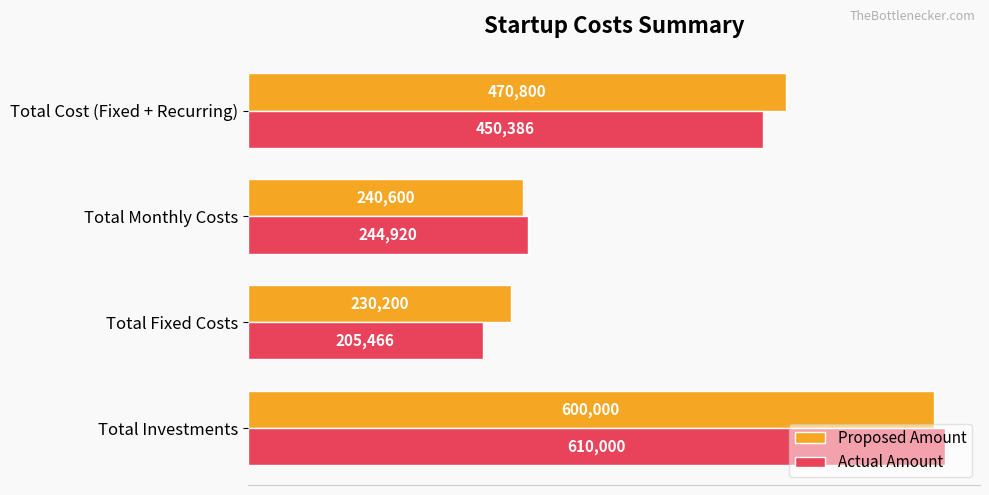

At which label is Actual Amount closest to 407733?

Total Cost (Fixed + Recurring)